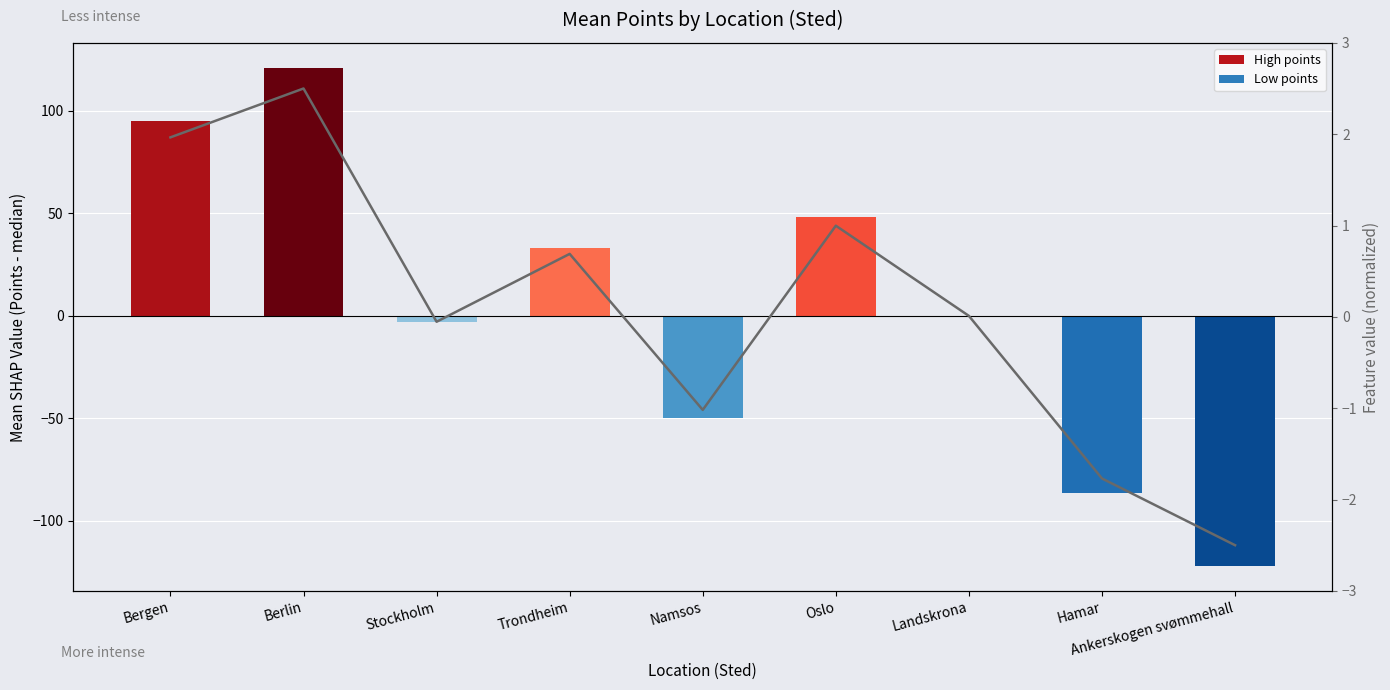

What is the sum of all values?

0.8